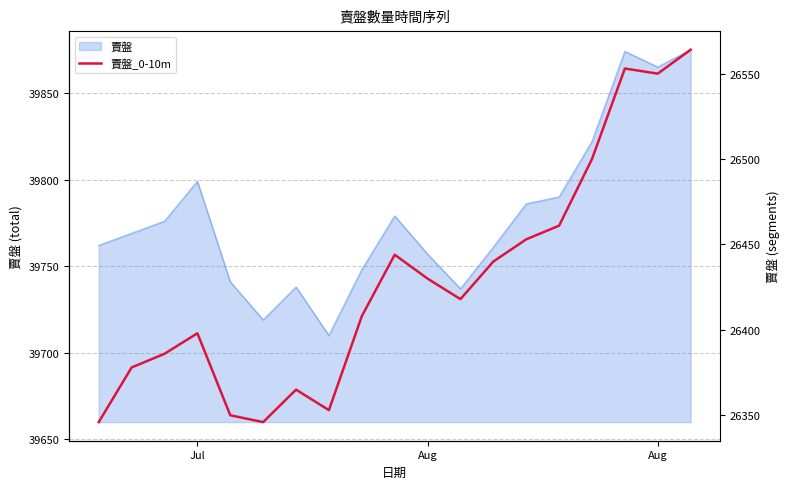

What is the maximum value shown in the chart?

26564